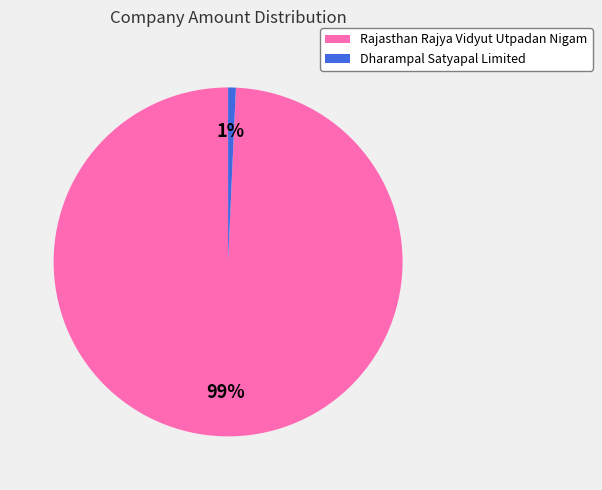

To the nearest percent, what is the average slice percentage?

50%